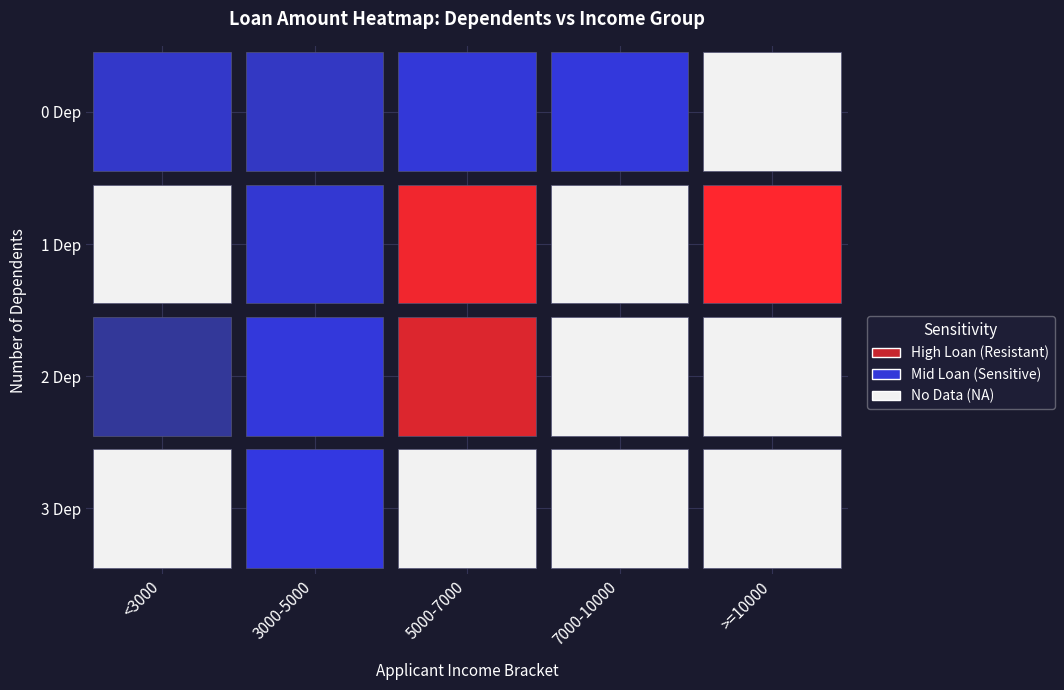

What is the maximum value shown in the chart?

349000